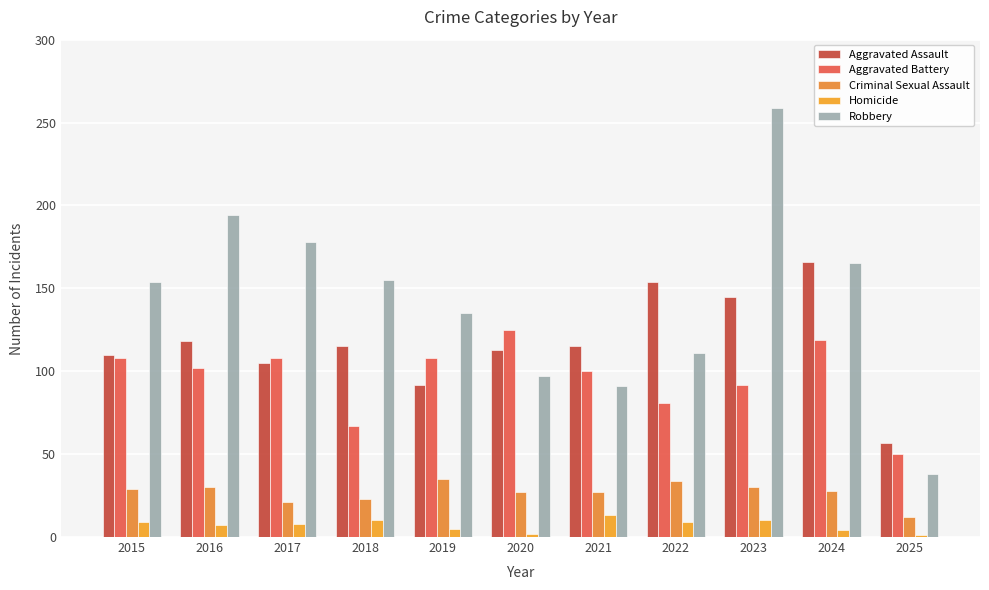

What is the lowest value of the Aggravated Battery series?

50